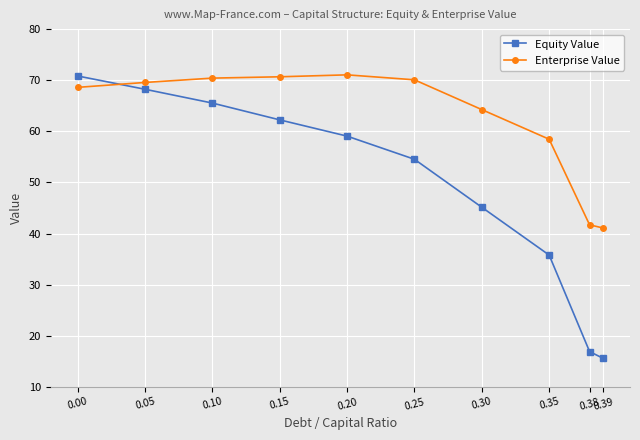

What is the difference between the highest and lowest values at 0.38?

24.8